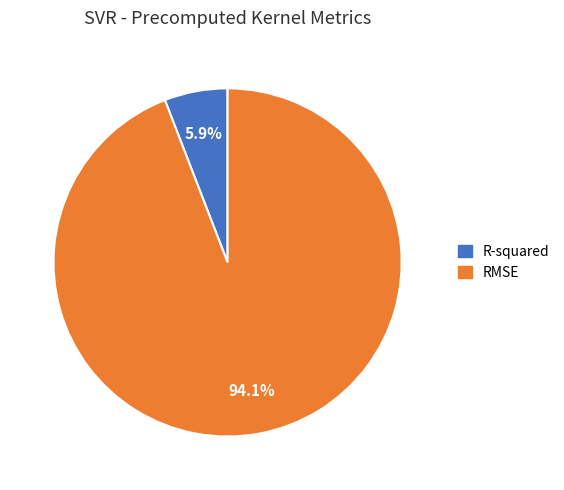

Combined, what portion of the pie is RMSE and R-squared?

100.0%